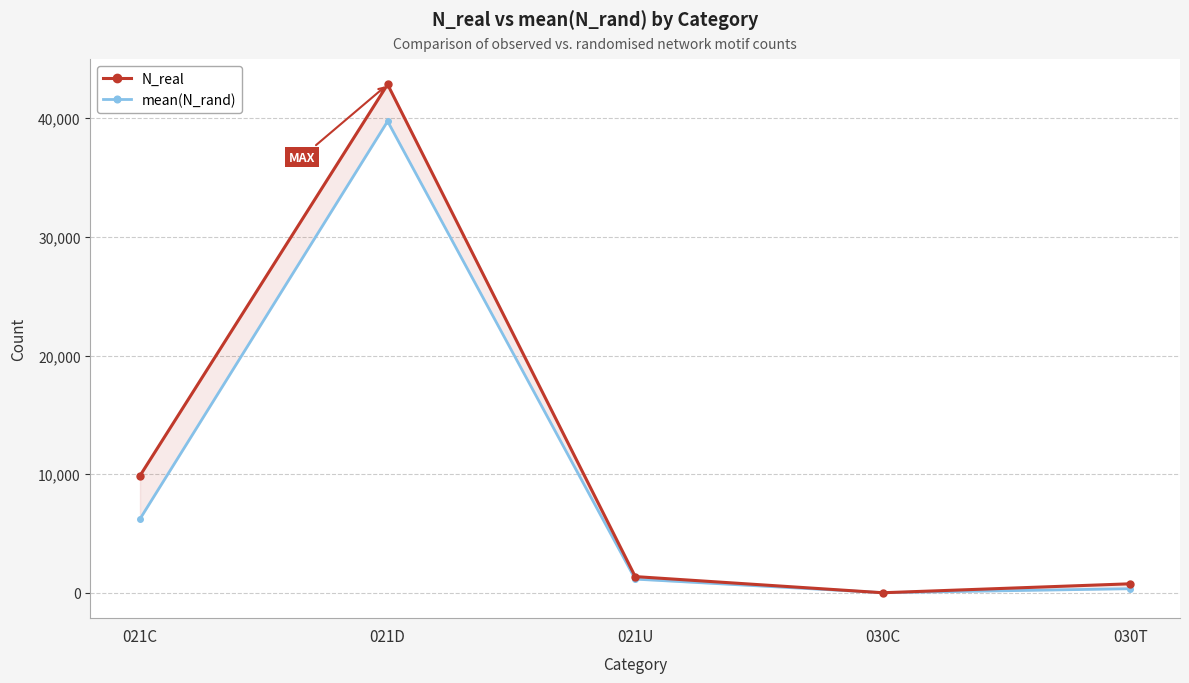

True or false: mean(N_rand) has a value of 1164.0 at 021U.

True